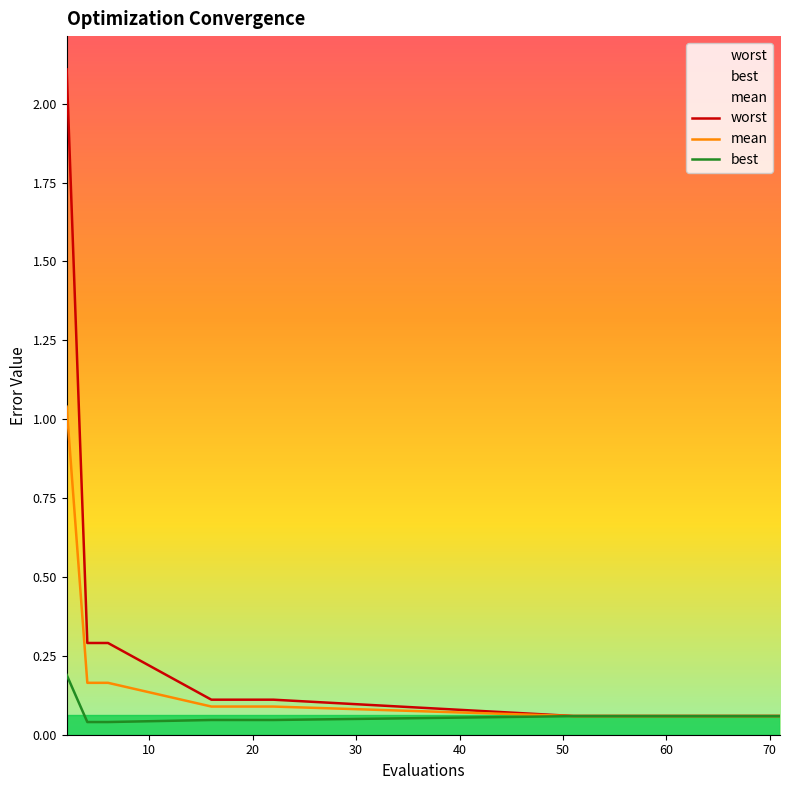

What is the maximum value shown in the chart?

2.1